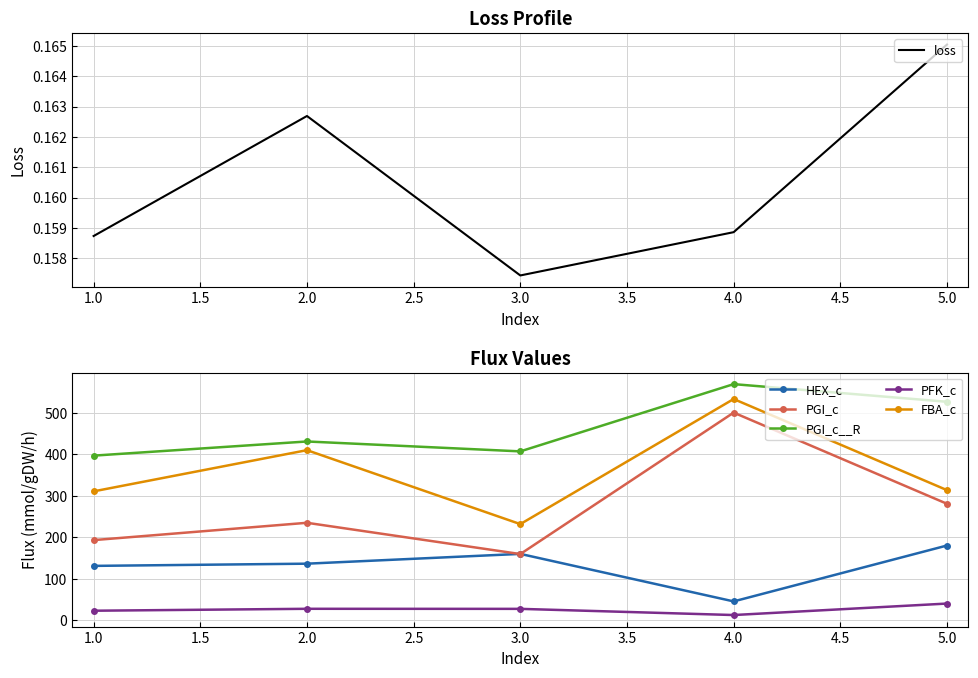

What value does the FBA_c series have at 2.0?

409.9